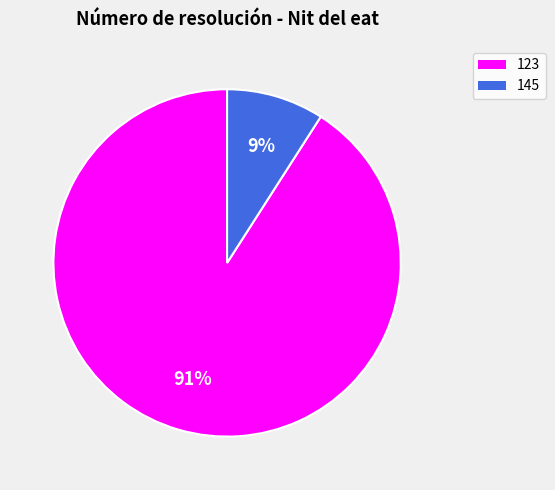

Rank the categories by value from highest to lowest.

123, 145